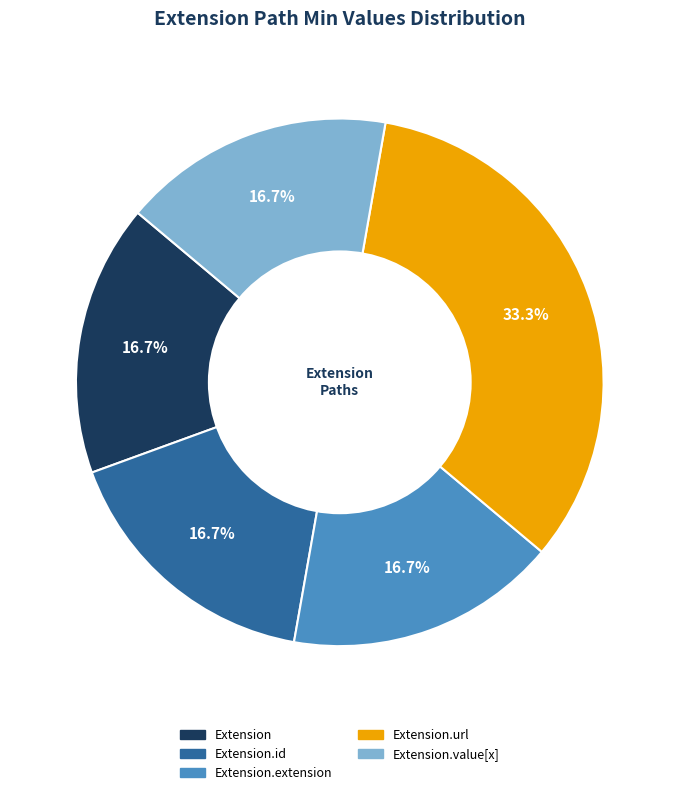

Is there a majority slice in this chart?

No